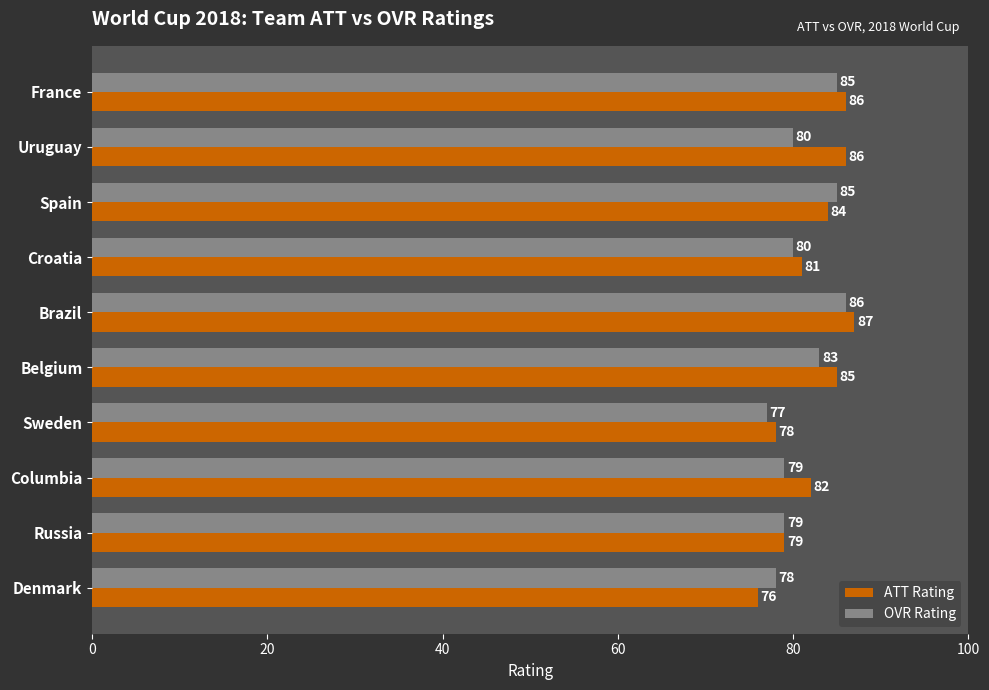

What are all the series names shown in the legend?

ATT Rating, OVR Rating